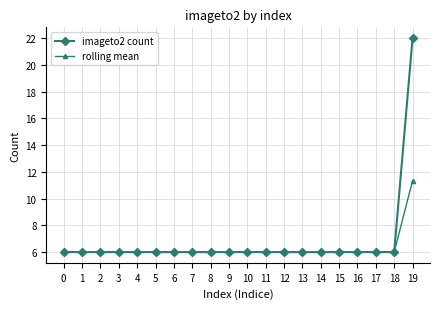

At which category is the sum across all series the highest?

19